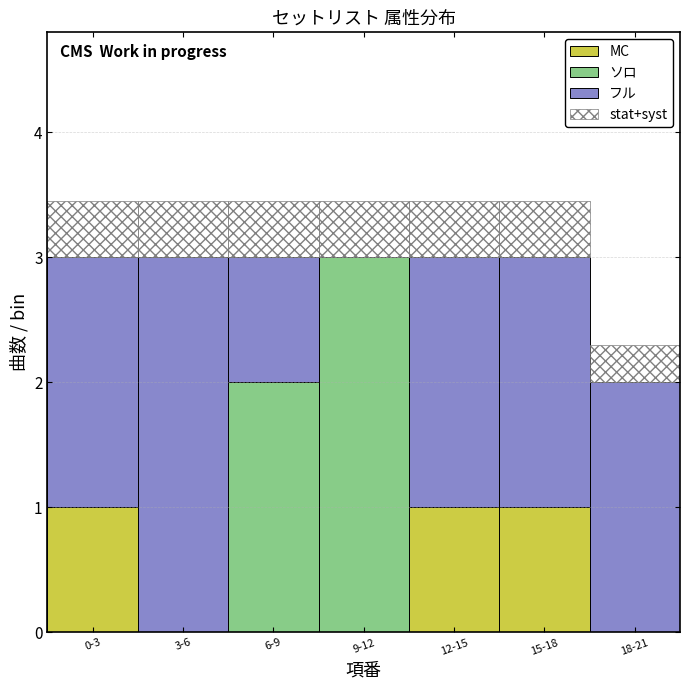

Reading left to right, transcribe the values for MC.

0-3=1.0	3-6=0.0	6-9=0.0	9-12=0.0	12-15=1.0	15-18=1.0	18-21=0.0